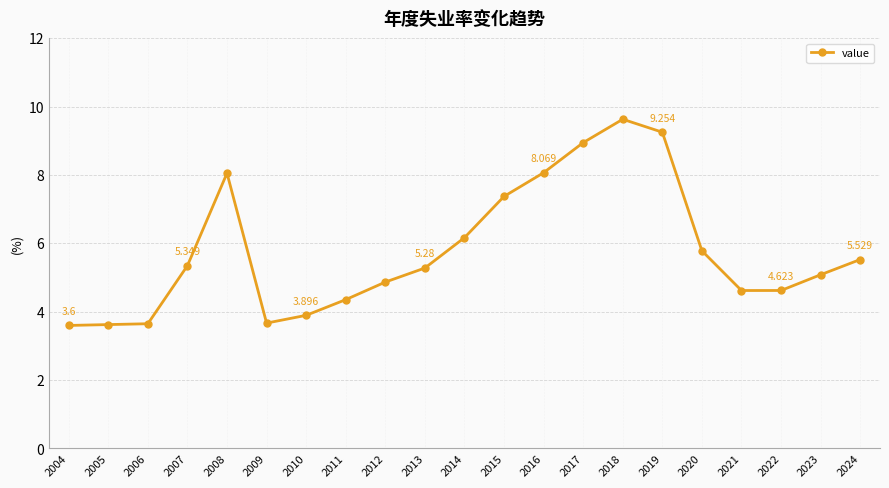

True or false: there are more than 1 points higher than both neighbors.

True